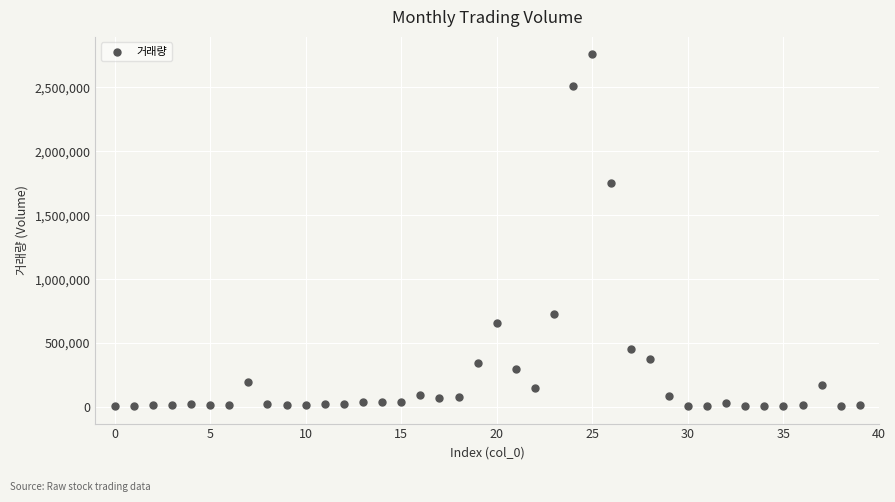

What is the range of Y values (max minus min)?

2748937